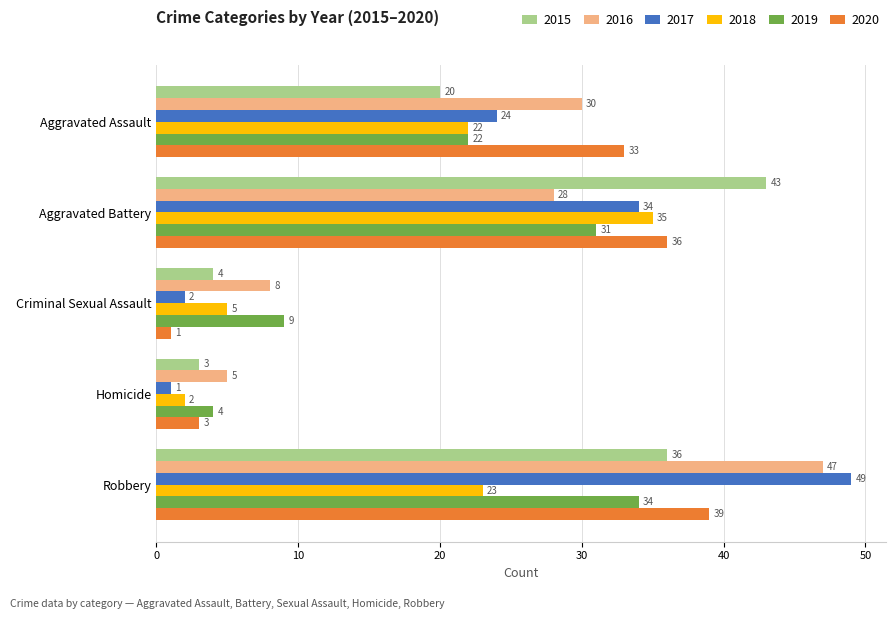

What is the greatest value displayed?

49